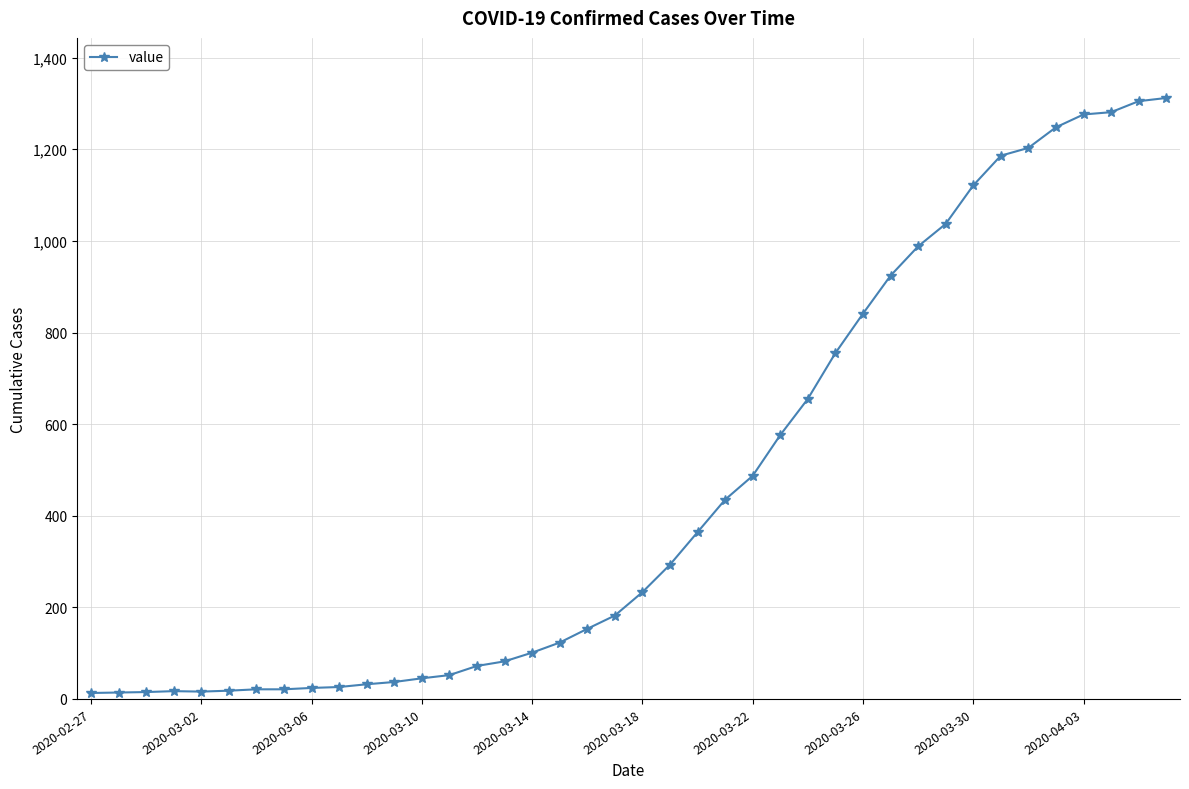

What is the difference between the maximum and minimum values?

1299